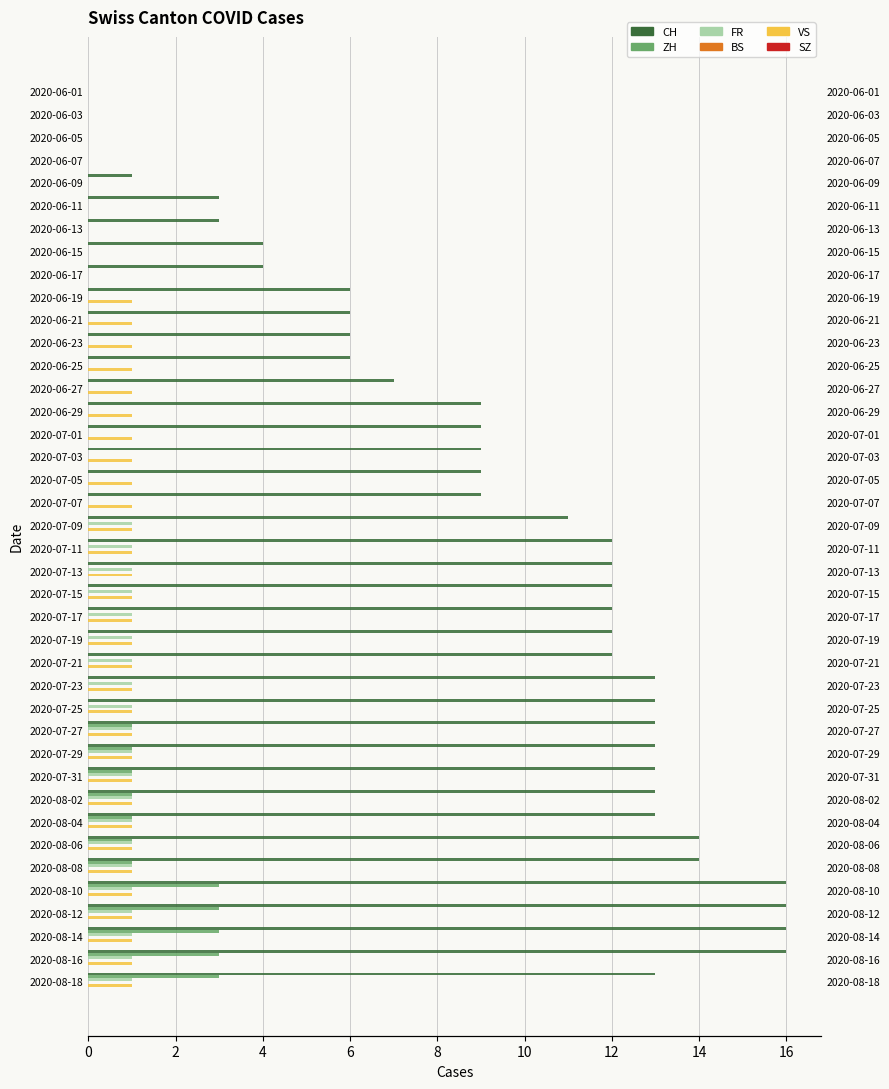

Is the value of VS at 2020-06-03 greater than the value of ZH at 2020-07-15?

No